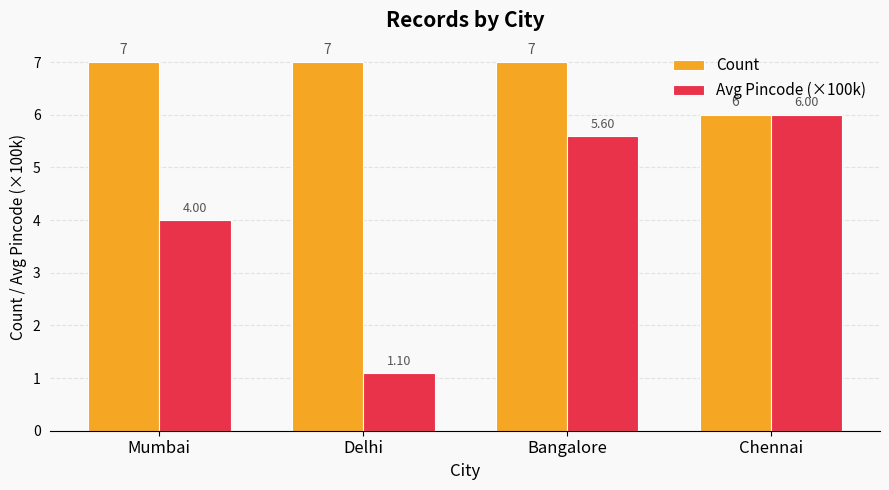

How many groups of bars are there?

4